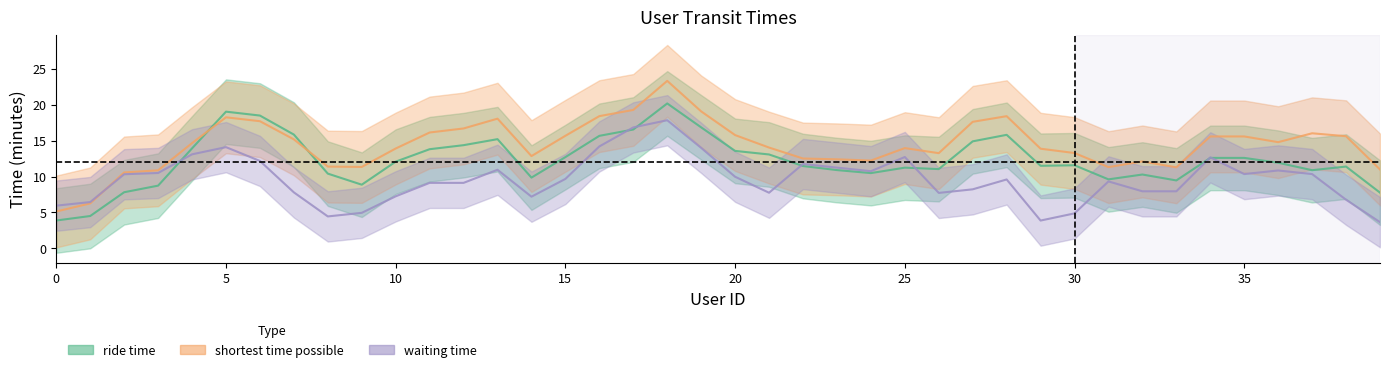

Which series ends up on top after the final intersection of shortest time possible and waiting time?

shortest time possible